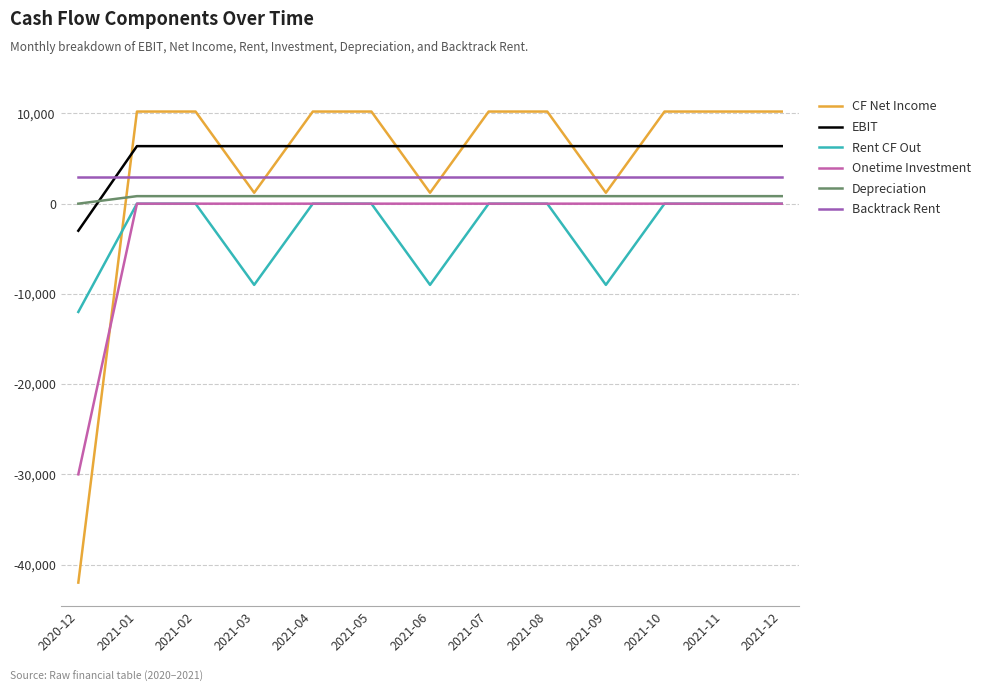

Where does the CF Net Income series first go above 10210?

2021-01